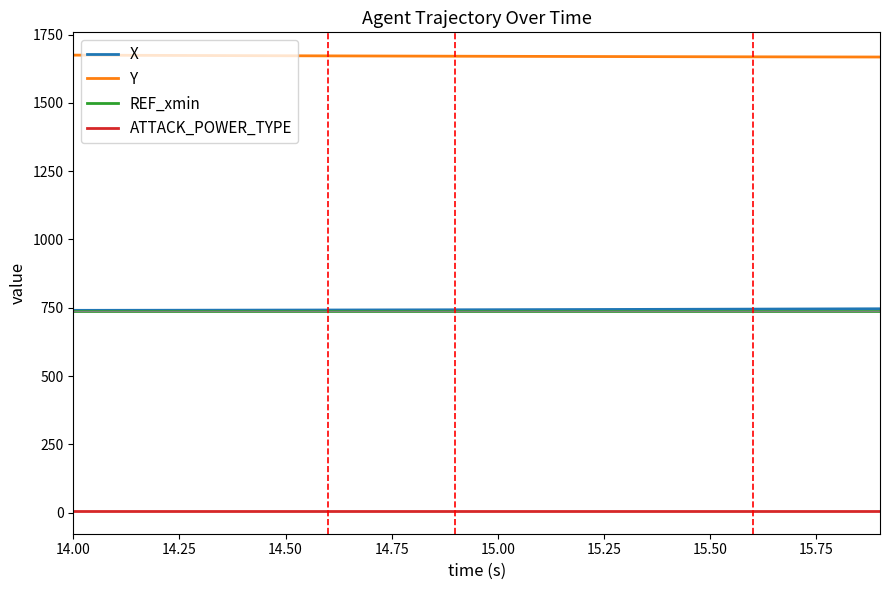

True or false: ATTACK_POWER_TYPE and X cross at least once.

False